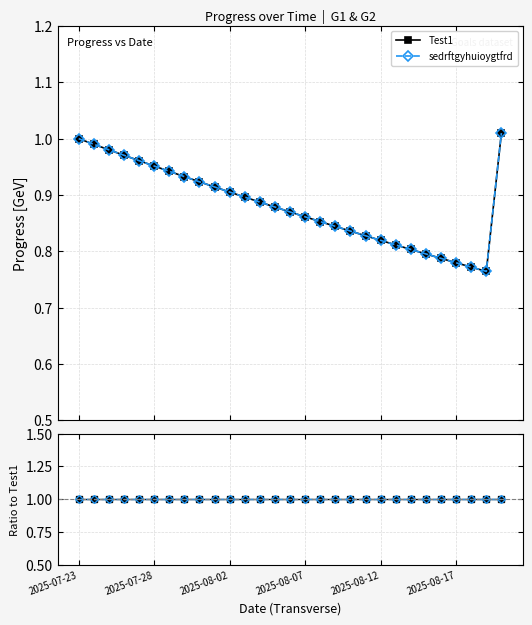

Reading left to right, list all the values displayed in this chart.

Test1: 2025-07-23=1.0	2025-07-24=1.0	2025-07-25=1.0	2025-07-26=1.0	2025-07-27=1.0	2025-07-28=1.0	2025-07-29=0.9	2025-07-30=0.9	2025-07-31=0.9	2025-08-01=0.9	2025-08-02=0.9	2025-08-03=0.9	2025-08-04=0.9	2025-08-05=0.9	2025-08-06=0.9	2025-08-07=0.9	2025-08-08=0.9	2025-08-09=0.8	2025-08-10=0.8	2025-08-11=0.8	2025-08-12=0.8	2025-08-13=0.8	2025-08-14=0.8	2025-08-15=0.8	2025-08-16=0.8	2025-08-17=0.8	2025-08-18=0.8	2025-08-19=0.8	2025-08-20=1.0
sedrftgyhuioygtfrd: 2025-07-23=1.0	2025-07-24=1.0	2025-07-25=1.0	2025-07-26=1.0	2025-07-27=1.0	2025-07-28=1.0	2025-07-29=0.9	2025-07-30=0.9	2025-07-31=0.9	2025-08-01=0.9	2025-08-02=0.9	2025-08-03=0.9	2025-08-04=0.9	2025-08-05=0.9	2025-08-06=0.9	2025-08-07=0.9	2025-08-08=0.9	2025-08-09=0.8	2025-08-10=0.8	2025-08-11=0.8	2025-08-12=0.8	2025-08-13=0.8	2025-08-14=0.8	2025-08-15=0.8	2025-08-16=0.8	2025-08-17=0.8	2025-08-18=0.8	2025-08-19=0.8	2025-08-20=1.0